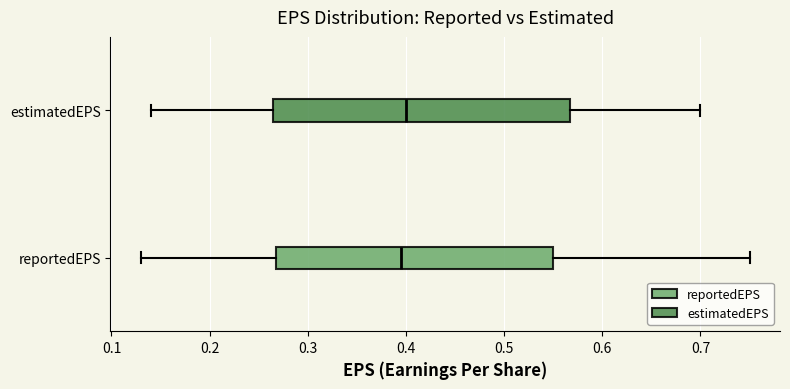

Comparing the boxes themselves (not the whiskers), which one is the widest?

estimatedEPS